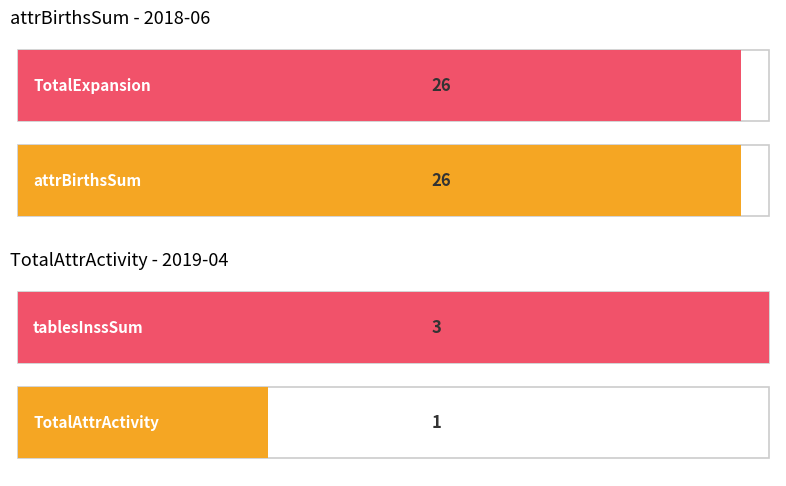

Does the chart contain any negative values?

No